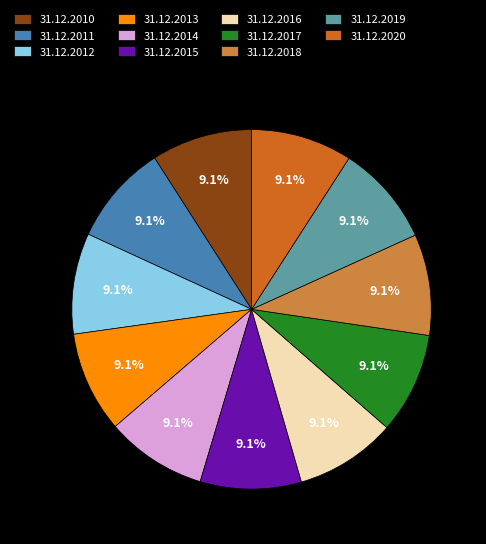

What is the total percentage of 31.12.2019 and 31.12.2018?

18.2%